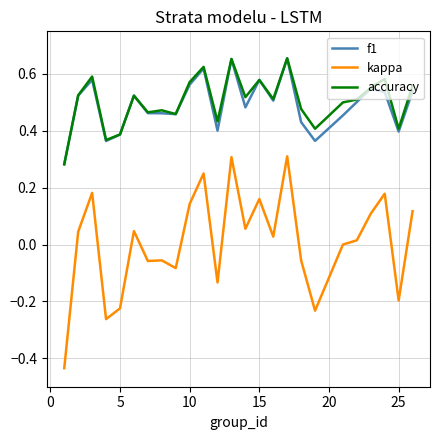

True or false: kappa has more than 2 points higher than both neighbors.

True